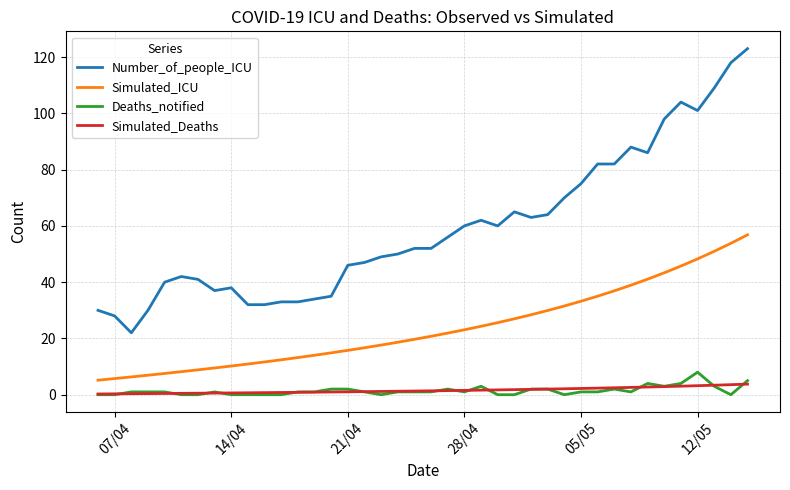

How many series are shown in this chart?

4